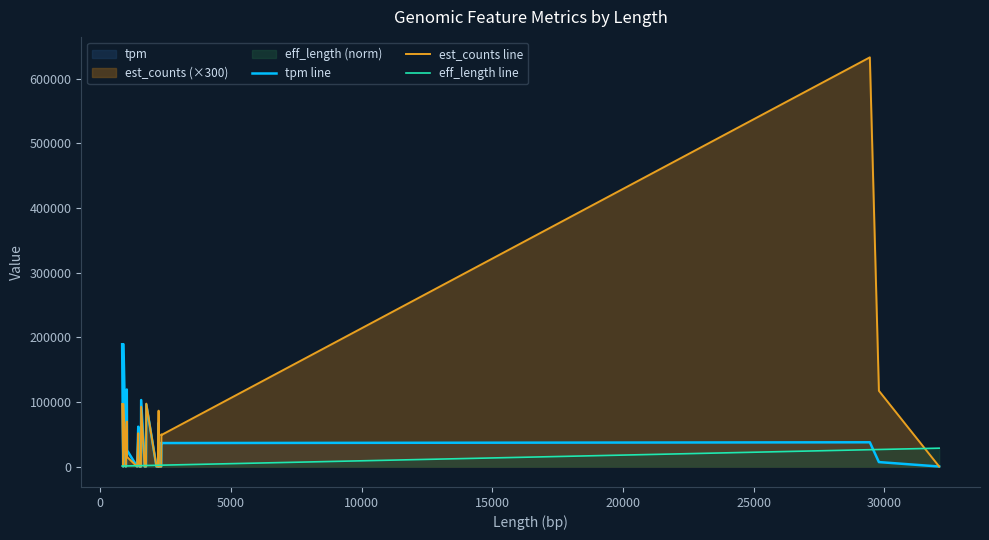

Which series has the widest spread of values?

est_counts line